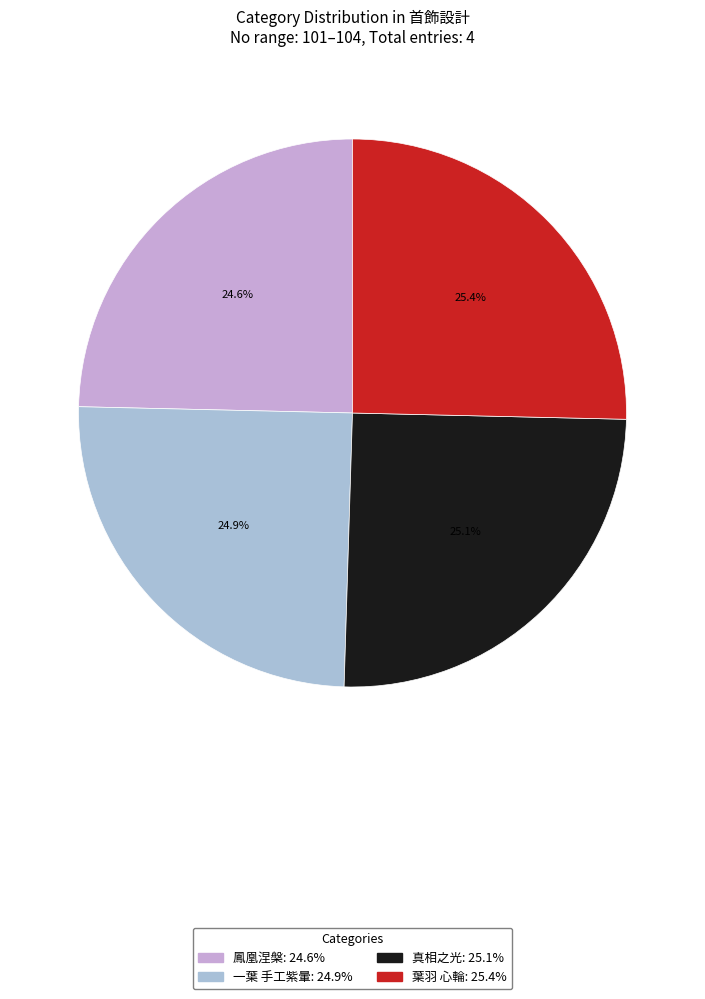

Approximately how many times larger is the value at 一葉 手工紫暈 compared to 真相之光?

1.0